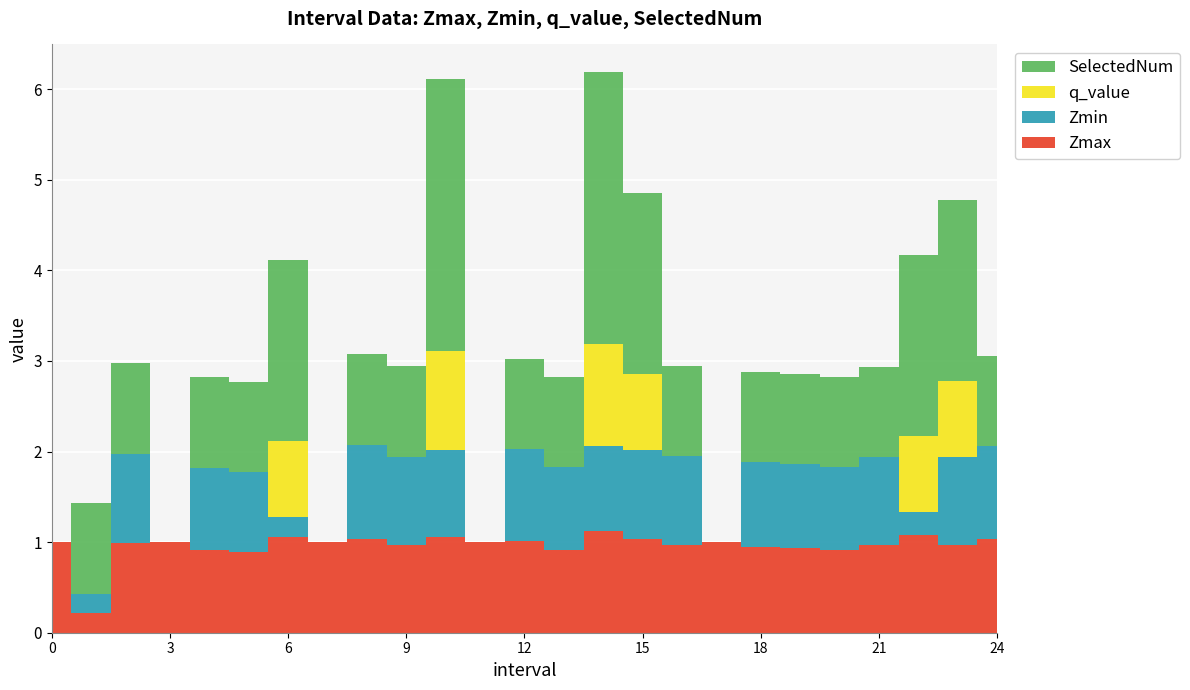

Reading left to right, what are all the values shown in this chart?

Zmax: 1.0	0.2	1.0	1.0	0.9	0.9	1.1	1.0	1.0	1.0	1.1	1.0	1.0	0.9	1.1	1.0	1.0	1.0	0.9	0.9	0.9	1.0	1.1	1.0	1.0
Zmin: 0.0	0.2	1.0	0.0	0.9	0.9	0.2	0.0	1.0	1.0	1.0	0.0	1.0	0.9	0.9	1.0	1.0	0.0	0.9	0.9	0.9	1.0	0.3	1.0	1.0
q_value: 0.0	0.0	0.0	0.0	0.0	0.0	0.8	0.0	0.0	0.0	1.1	0.0	0.0	0.0	1.1	0.8	0.0	0.0	0.0	0.0	0.0	0.0	0.8	0.8	0.0
SelectedNum: 0.0	1.0	1.0	0.0	1.0	1.0	2.0	0.0	1.0	1.0	3.0	0.0	1.0	1.0	3.0	2.0	1.0	0.0	1.0	1.0	1.0	1.0	2.0	2.0	1.0